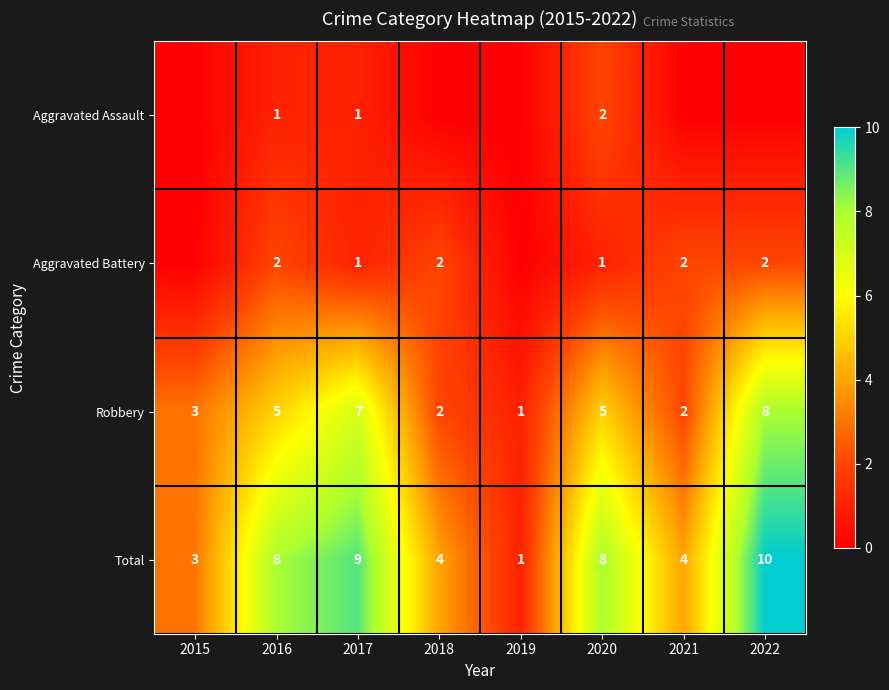

What is the difference between the highest and lowest values at 2019?

1